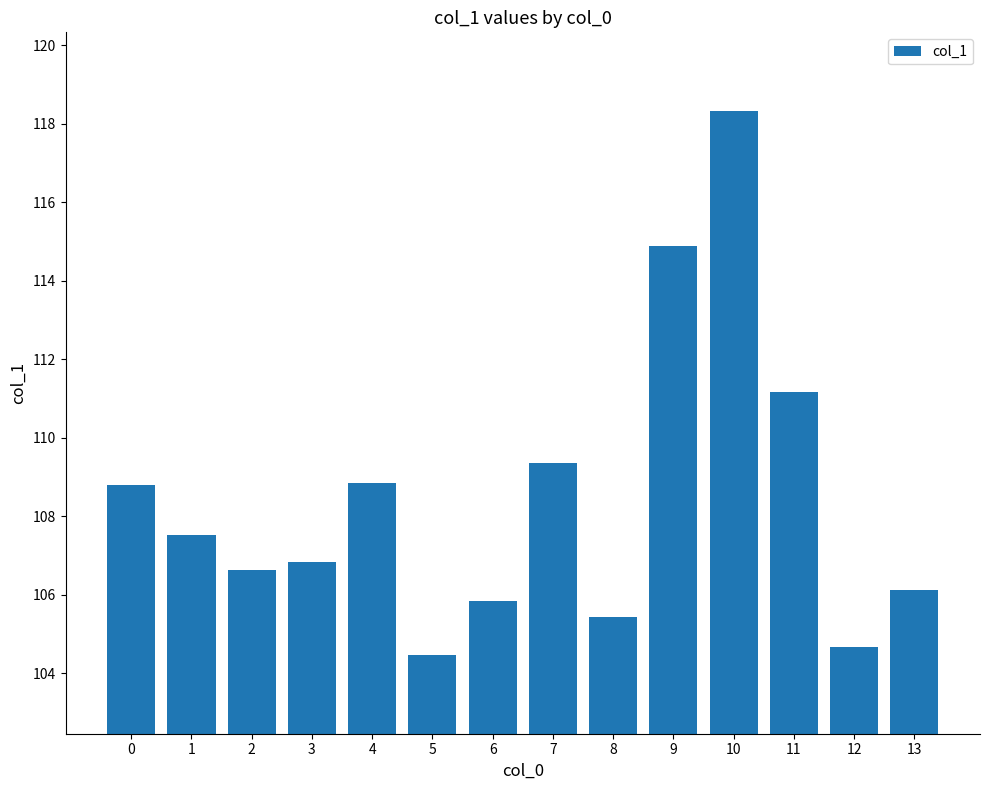

What is the change in value from 2 to 4?

+2.2